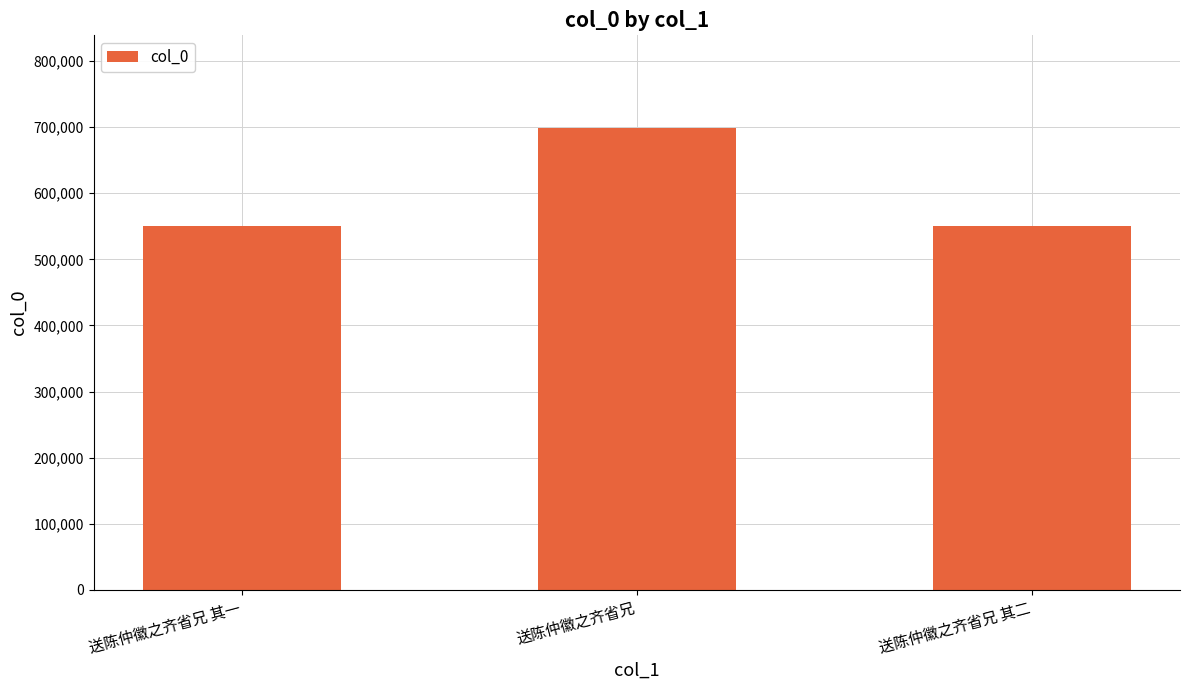

How many data points does each series have?

3